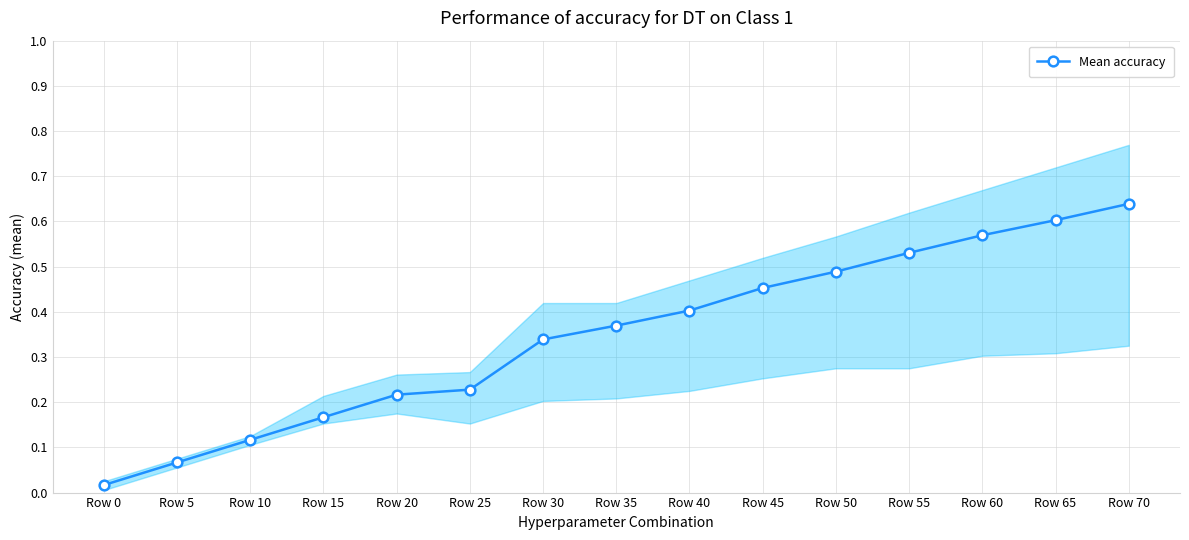

What is the value of the 14th point from the left?

0.6